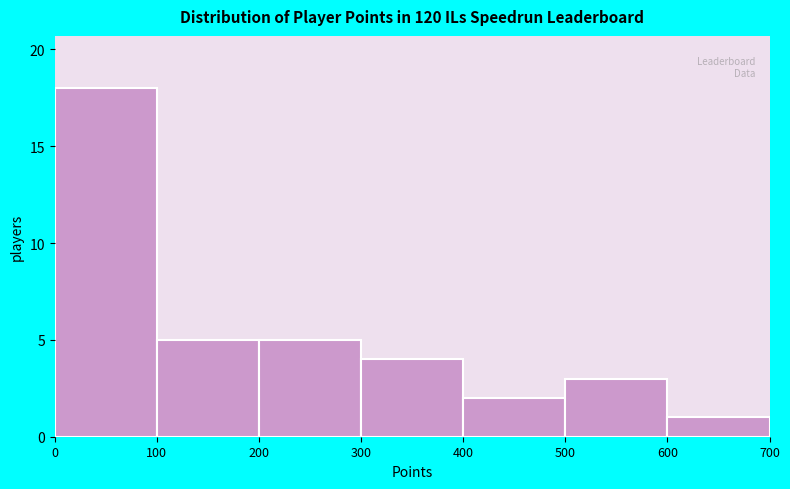

Reading left to right, transcribe this chart: for each bar, give the range it covers on the x-axis and its height. The values are not printed on the chart, so give them approximately, as read against the axis.

0 to 100: 18
100 to 200: 5
200 to 300: 5
300 to 400: 4
400 to 500: 2
500 to 600: 3
600 to 700: 1